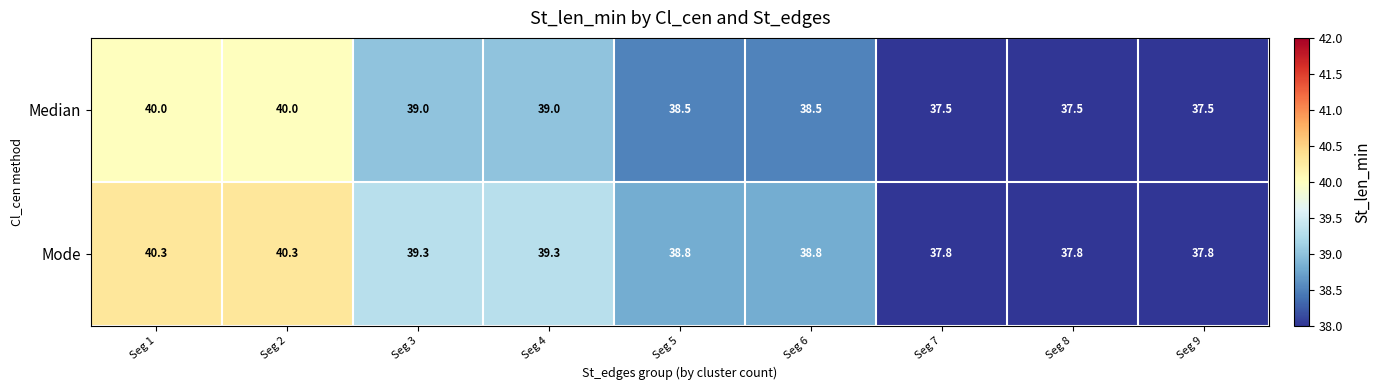

What is the total value across all series at Seg 1?

80.3